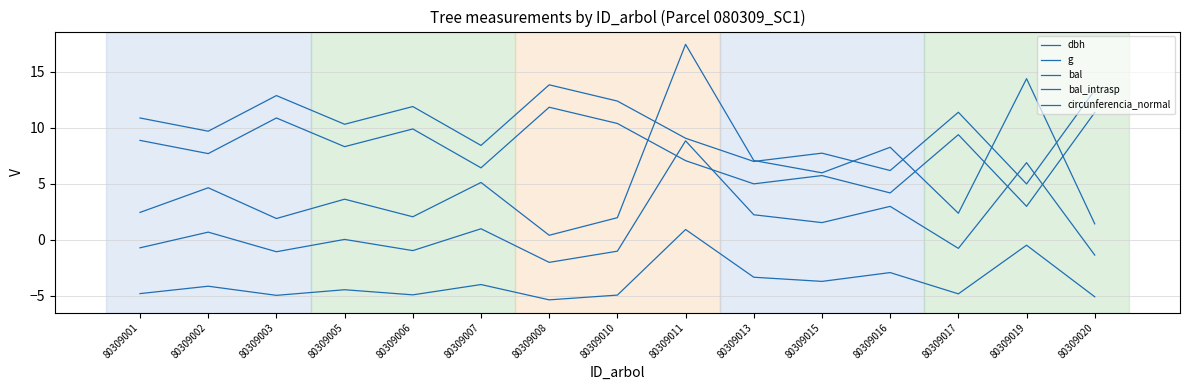

How many series are shown in this chart?

5